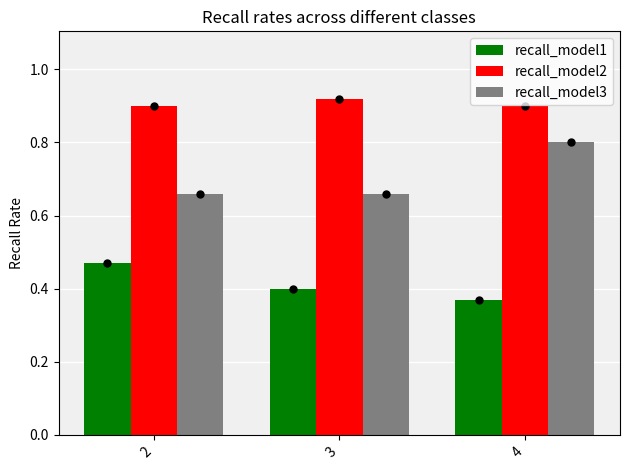

Which label corresponds to the largest value in the chart?

3